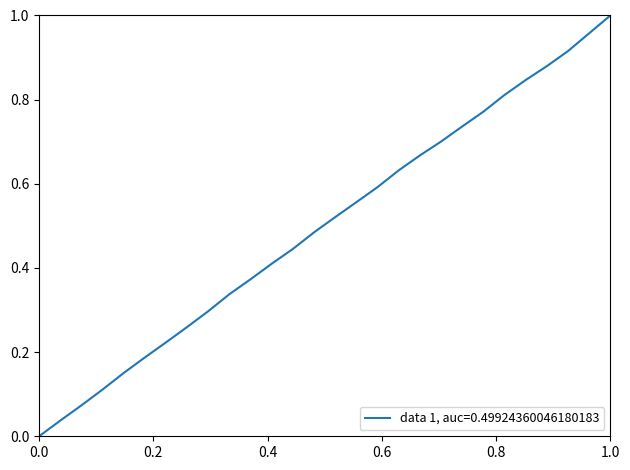

How many lines are shown in the chart?

1